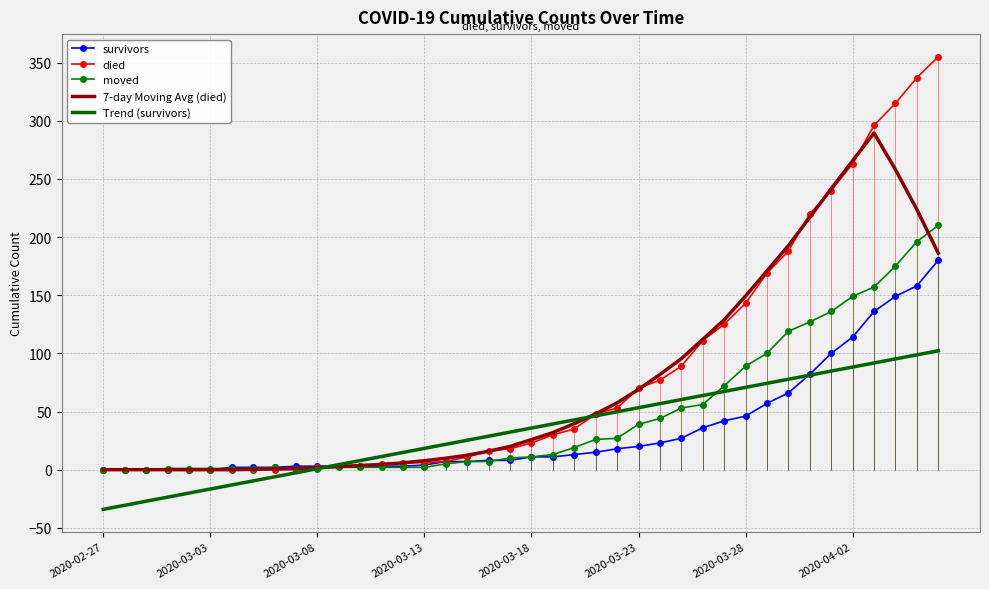

What is the difference between the maximum and minimum values in the moved series?

210.0